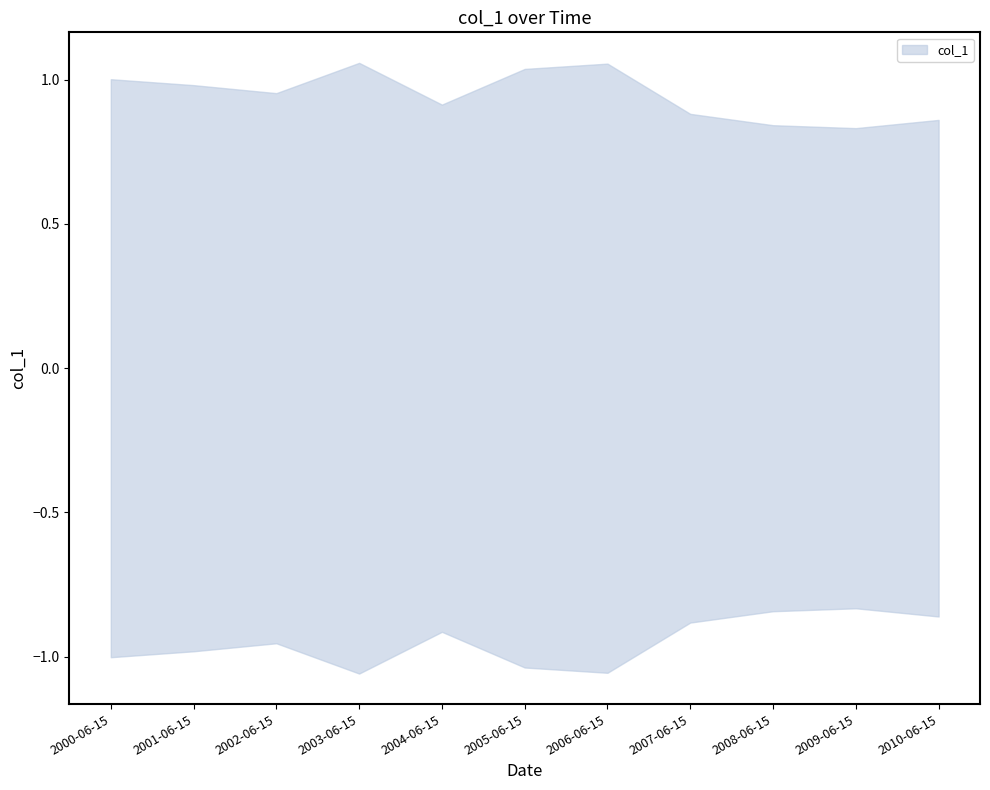

The value at 2004-06-15 is 1.4. True or false?

False